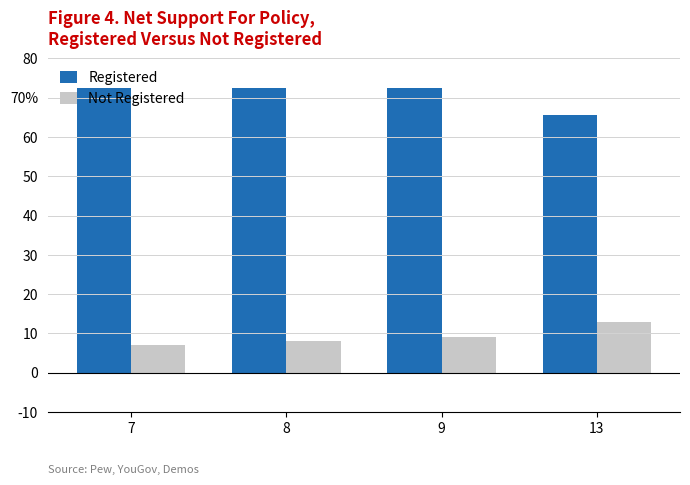

Does the chart contain stacked bars?

No